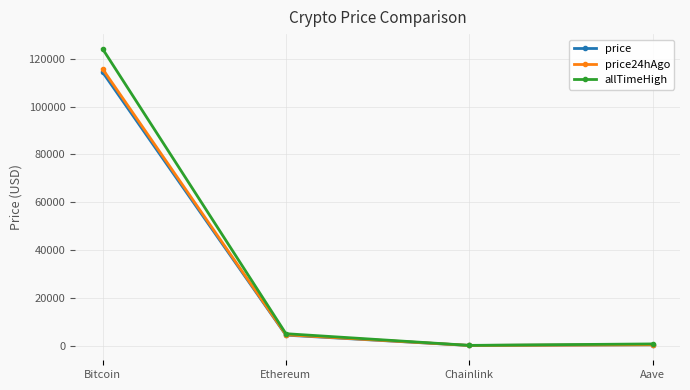

What is the spread (max minus min) of values at Ethereum?

611.3